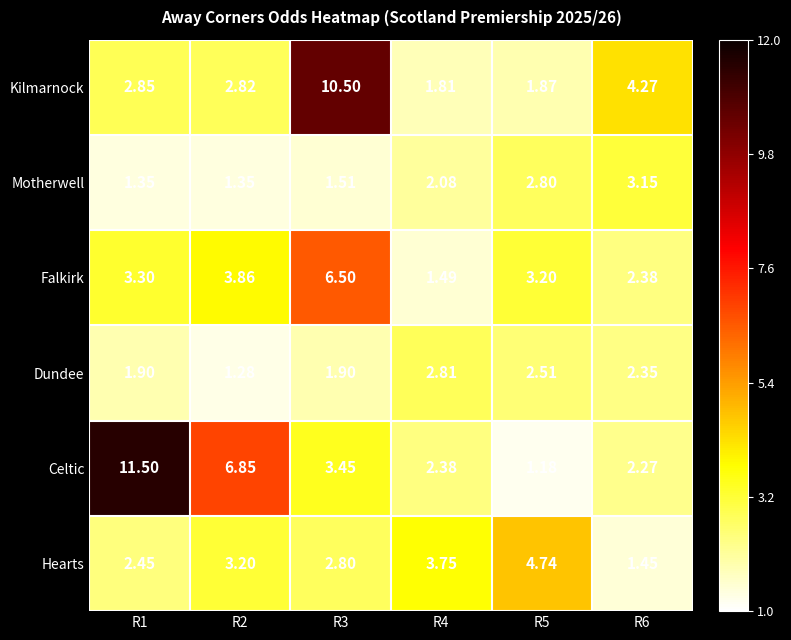

Which series changed the most between R2 and R3?

Kilmarnock